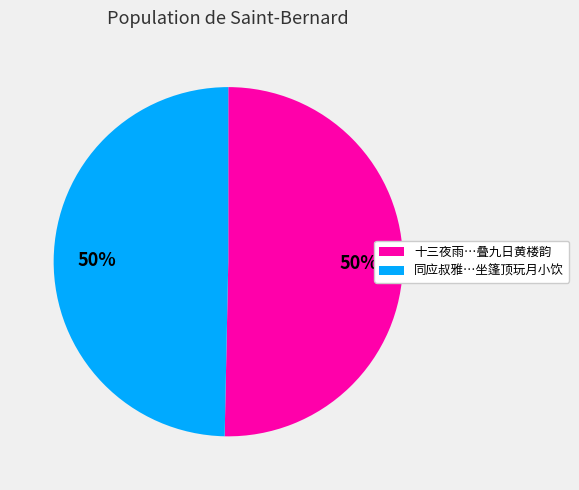

To the nearest percent, what is the average slice percentage?

50%